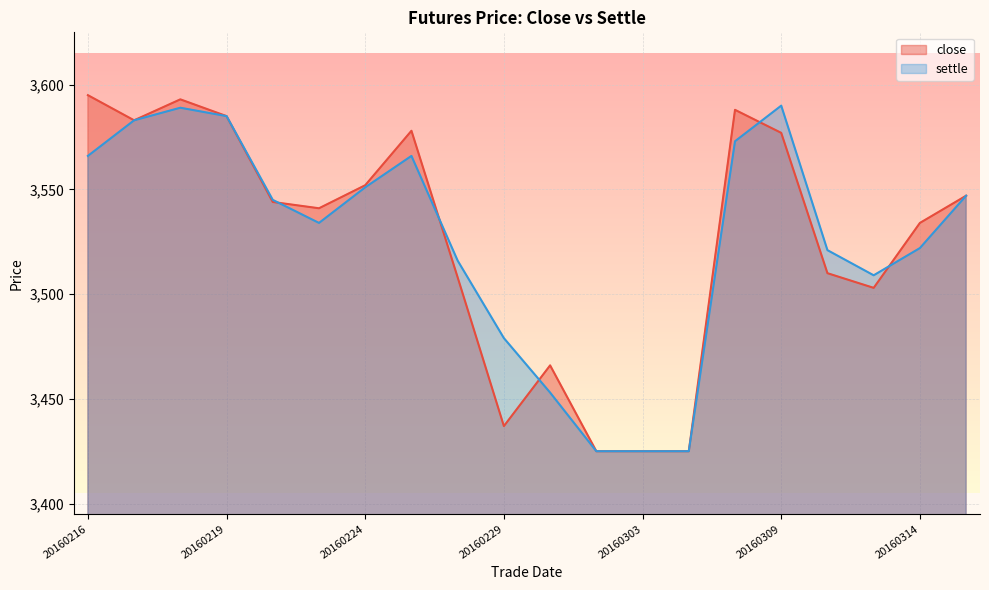

Read the settle value at 20160229, to the nearest 5.

3480